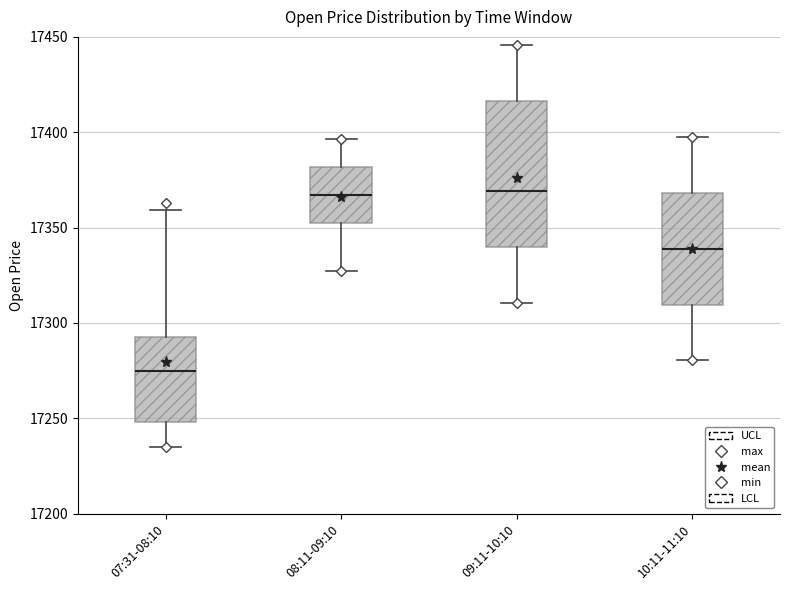

Where does the upper whisker of the box for 10:11-11:10 end on the y-axis? The values are not printed on the chart, so give them approximately, as read against the axis.

17400